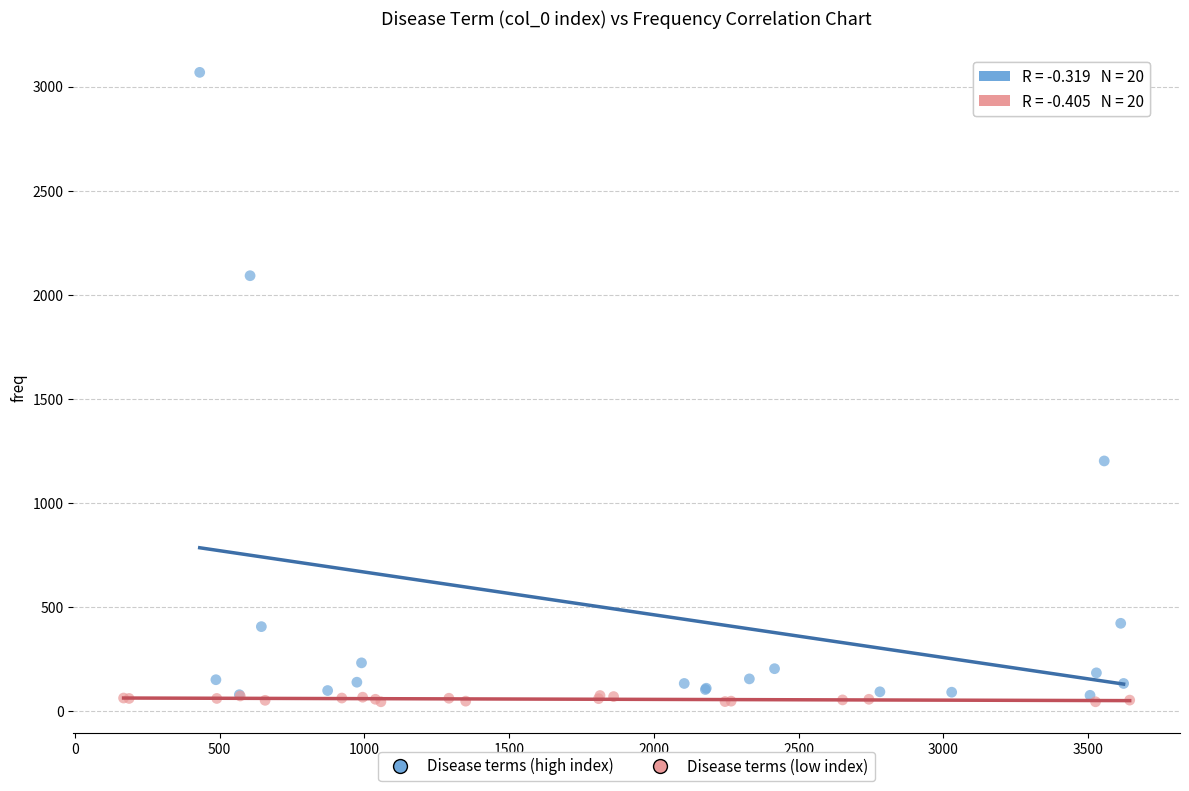

Which series contains the lowest Y value?

Disease terms (low index)